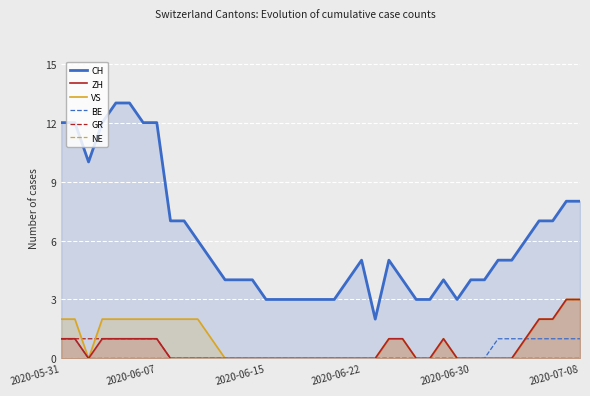

How many series are shown in this chart?

6